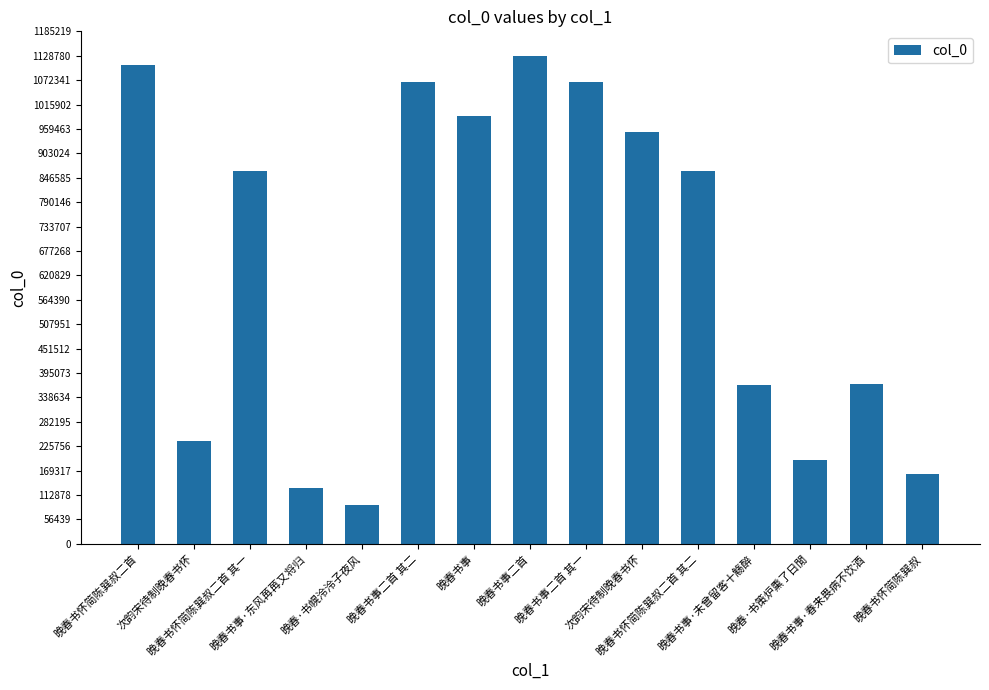

Between 次韵宋待制晚春书怀 and 晚春书事, which is larger?

晚春书事